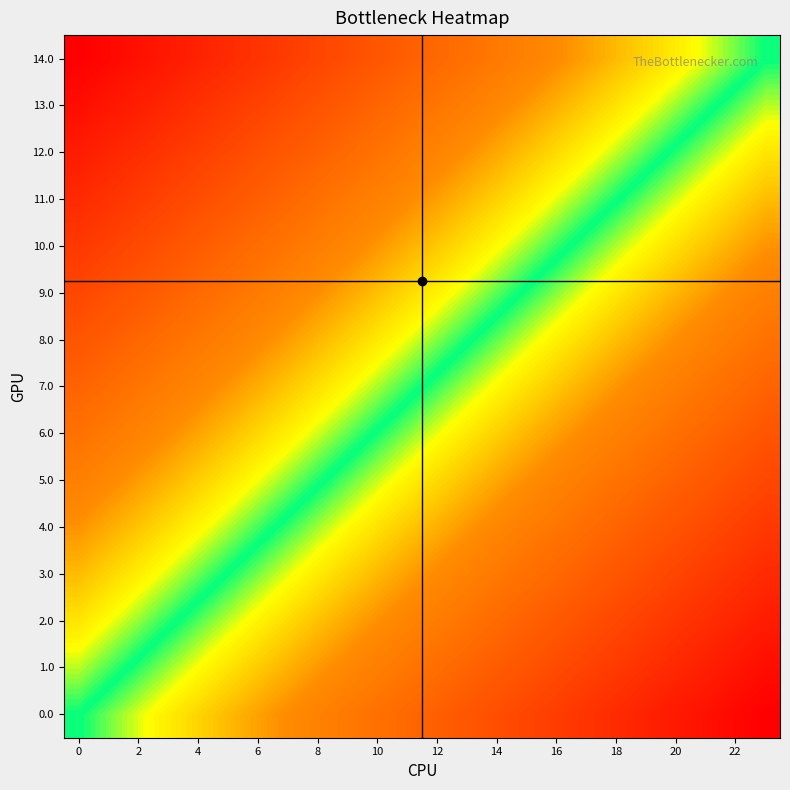

Reading left to right, what are all the values shown in this chart?

0.0: 50.0	47.8	45.7	43.5	41.3	39.1	37.0	34.8	32.6	30.4	28.3	26.1	23.9	21.7	19.6	17.4	15.2	13.0	10.9	8.7	6.5	4.3	2.2	0.0
1.0: 53.6	51.4	49.2	47.0	44.9	42.7	40.5	38.4	36.2	34.0	31.8	29.7	27.5	25.3	23.1	21.0	18.8	16.6	14.4	12.3	10.1	7.9	5.7	3.6
2.0: 57.1	55.0	52.8	50.6	48.4	46.3	44.1	41.9	39.8	37.6	35.4	33.2	31.1	28.9	26.7	24.5	22.4	20.2	18.0	15.8	13.7	11.5	9.3	7.1
3.0: 60.7	58.5	56.4	54.2	52.0	49.8	47.7	45.5	43.3	41.1	39.0	36.8	34.6	32.5	30.3	28.1	25.9	23.8	21.6	19.4	17.2	15.1	12.9	10.7
4.0: 64.3	62.1	59.9	57.8	55.6	53.4	51.2	49.1	46.9	44.7	42.5	40.4	38.2	36.0	33.9	31.7	29.5	27.3	25.2	23.0	20.8	18.6	16.5	14.3
5.0: 67.9	65.7	63.5	61.3	59.2	57.0	54.8	52.6	50.5	48.3	46.1	43.9	41.8	39.6	37.4	35.2	33.1	30.9	28.7	26.6	24.4	22.2	20.0	17.9
6.0: 71.4	69.3	67.1	64.9	62.7	60.6	58.4	56.2	54.0	51.9	49.7	47.5	45.3	43.2	41.0	38.8	36.6	34.5	32.3	30.1	28.0	25.8	23.6	21.4
7.0: 75.0	72.8	70.7	68.5	66.3	64.1	62.0	59.8	57.6	55.4	53.3	51.1	48.9	46.7	44.6	42.4	40.2	38.0	35.9	33.7	31.5	29.3	27.2	25.0
8.0: 78.6	76.4	74.2	72.0	69.9	67.7	65.5	63.4	61.2	59.0	56.8	54.7	52.5	50.3	48.1	46.0	43.8	41.6	39.4	37.3	35.1	32.9	30.7	28.6
9.0: 82.1	80.0	77.8	75.6	73.4	71.3	69.1	66.9	64.8	62.6	60.4	58.2	56.1	53.9	51.7	49.5	47.4	45.2	43.0	40.8	38.7	36.5	34.3	32.1
10.0: 85.7	83.5	81.4	79.2	77.0	74.8	72.7	70.5	68.3	66.1	64.0	61.8	59.6	57.5	55.3	53.1	50.9	48.8	46.6	44.4	42.2	40.1	37.9	35.7
11.0: 89.3	87.1	84.9	82.8	80.6	78.4	76.2	74.1	71.9	69.7	67.5	65.4	63.2	61.0	58.9	56.7	54.5	52.3	50.2	48.0	45.8	43.6	41.5	39.3
12.0: 92.9	90.7	88.5	86.3	84.2	82.0	79.8	77.6	75.5	73.3	71.1	68.9	66.8	64.6	62.4	60.2	58.1	55.9	53.7	51.6	49.4	47.2	45.0	42.9
13.0: 96.4	94.3	92.1	89.9	87.7	85.6	83.4	81.2	79.0	76.9	74.7	72.5	70.3	68.2	66.0	63.8	61.6	59.5	57.3	55.1	53.0	50.8	48.6	46.4
14.0: 100.0	97.8	95.7	93.5	91.3	89.1	87.0	84.8	82.6	80.4	78.3	76.1	73.9	71.7	69.6	67.4	65.2	63.0	60.9	58.7	56.5	54.3	52.2	50.0